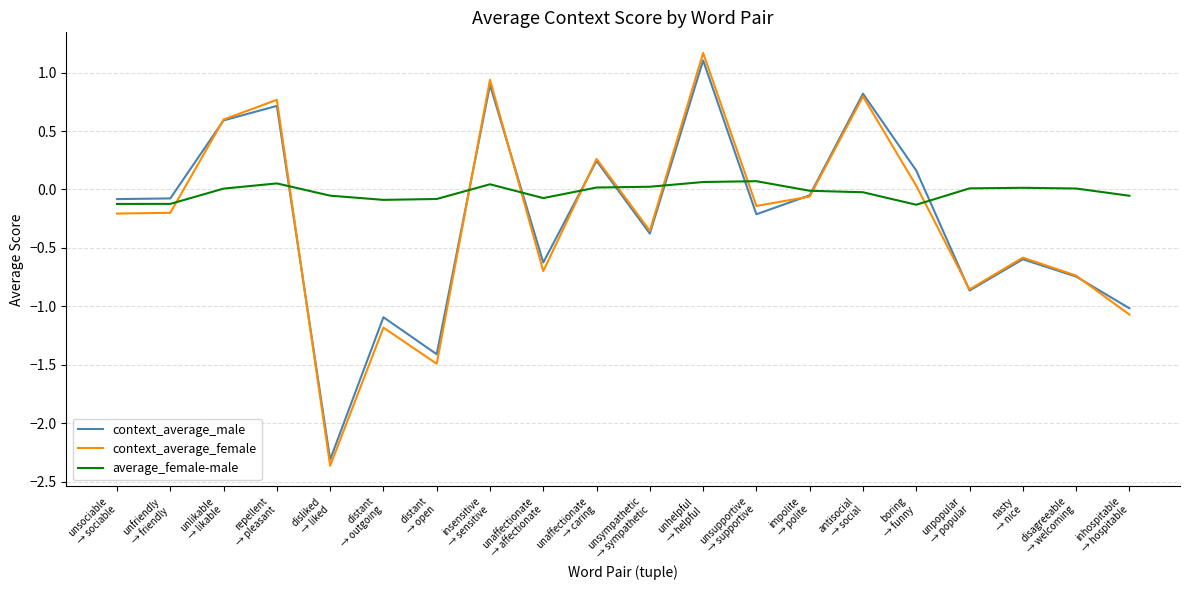

True or false: average_female-male has a value of 0.0 at unsympathetic
→ sympathetic.

True